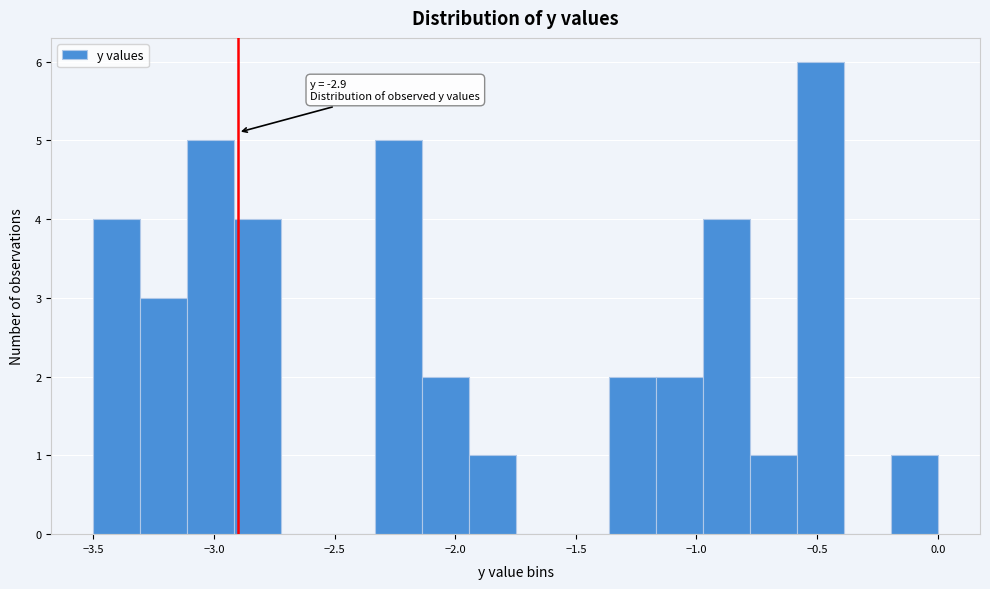

Read against the x-axis, roughly where is the centre of the tallest bar?

-0.50